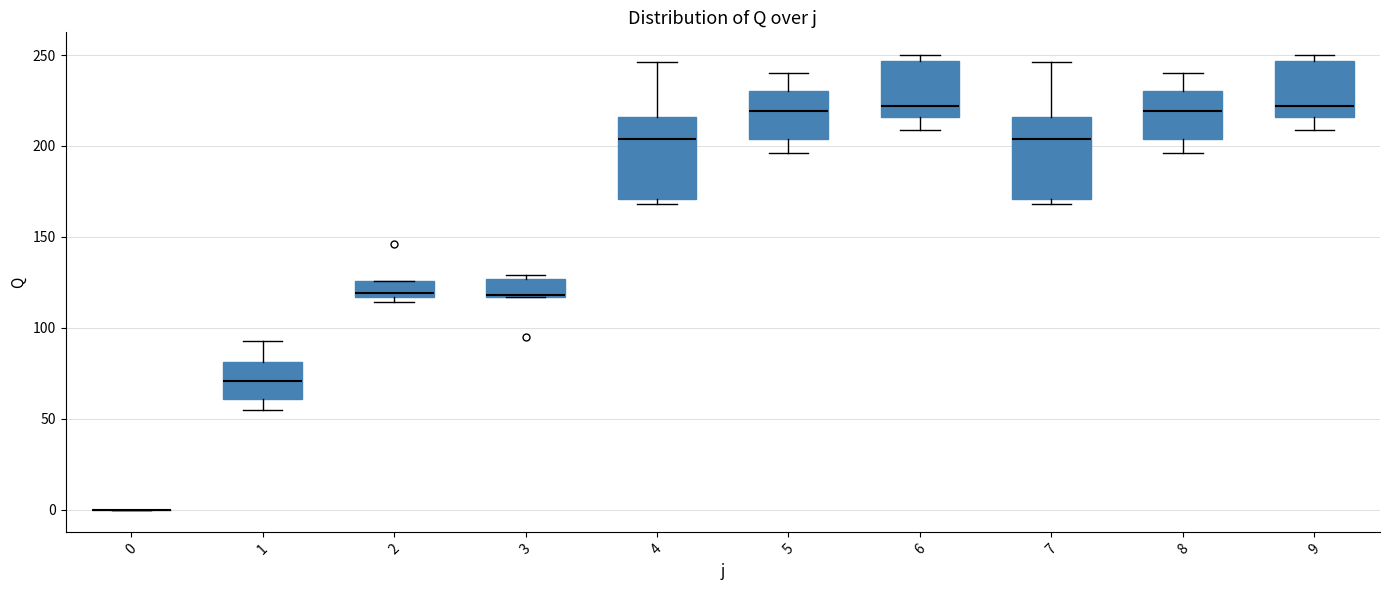

Reading left to right, transcribe this box plot: for each box, give where its median line is, the range the box spans, and where its two whiskers end, as read against the y-axis. The values are not printed on the chart, so give them approximately, as read against the axis.

0: box collapsed to a line at 0, whiskers 0 to 0
1: median 70, box 60 to 80, whiskers 55 to 95
2: median 120, box 115 to 125, whiskers 115 (just below the box's lower edge) to 125
3: median 120 (drawn on the box's lower edge), box 115 to 125, whiskers 115 to 130
4: median 205, box 170 to 215, whiskers 170 (just below the box's lower edge) to 245
5: median 220, box 205 to 230, whiskers 195 to 240
6: median 220, box 215 to 245, whiskers 210 to 250
7: median 205, box 170 to 215, whiskers 170 (just below the box's lower edge) to 245
8: median 220, box 205 to 230, whiskers 195 to 240
9: median 220, box 215 to 245, whiskers 210 to 250